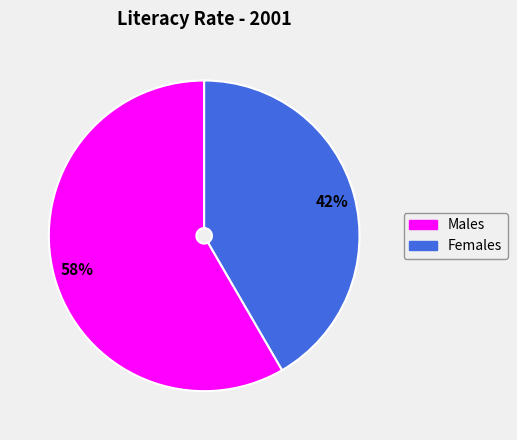

Is there a majority slice in this chart?

Yes